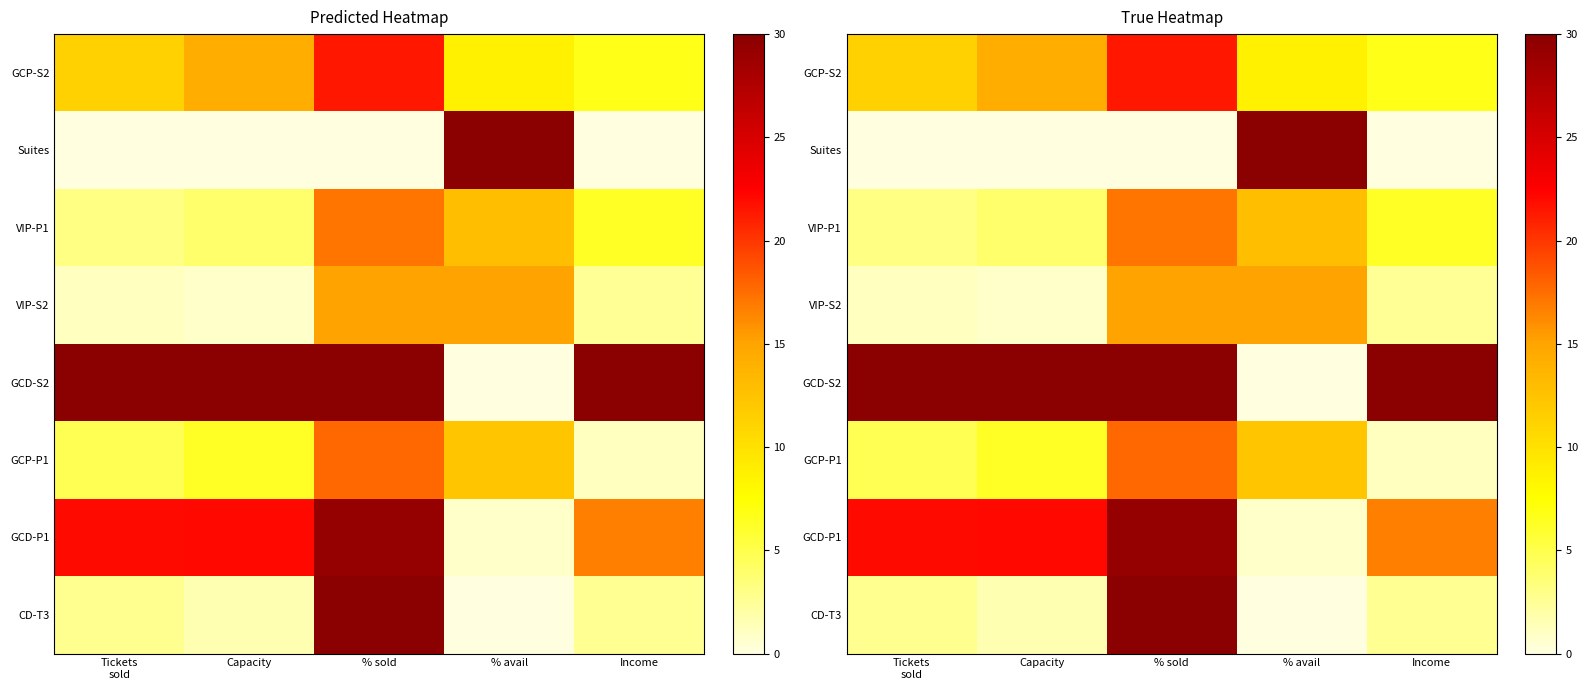

What is the difference between the highest and lowest values at Income?

30.0